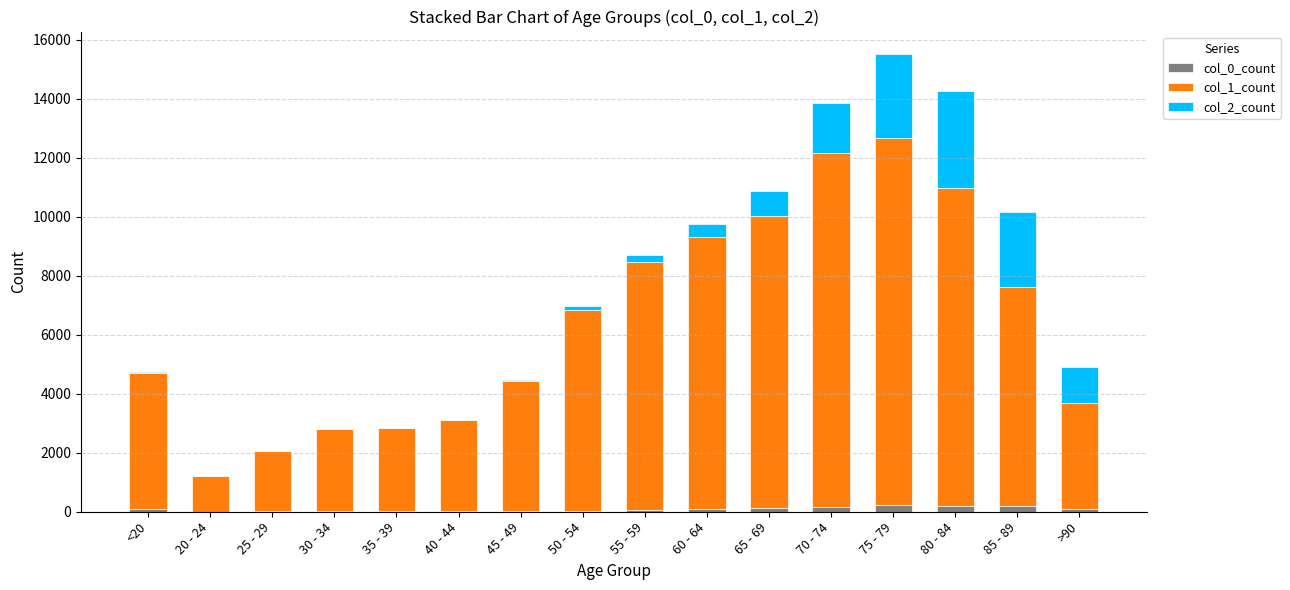

Rank the series at 65 - 69 from lowest to highest value.

col_0_count, col_2_count, col_1_count